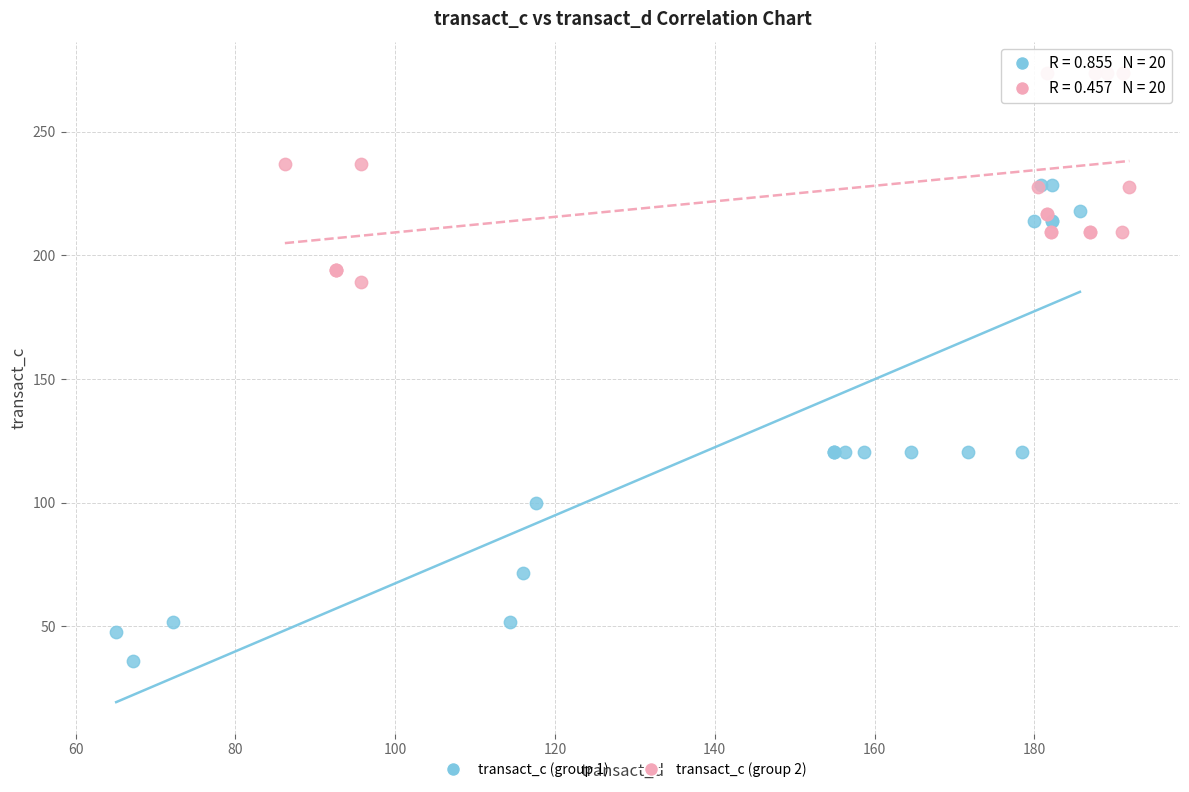

Which series has the widest spread of Y values?

transact_c (group 1)